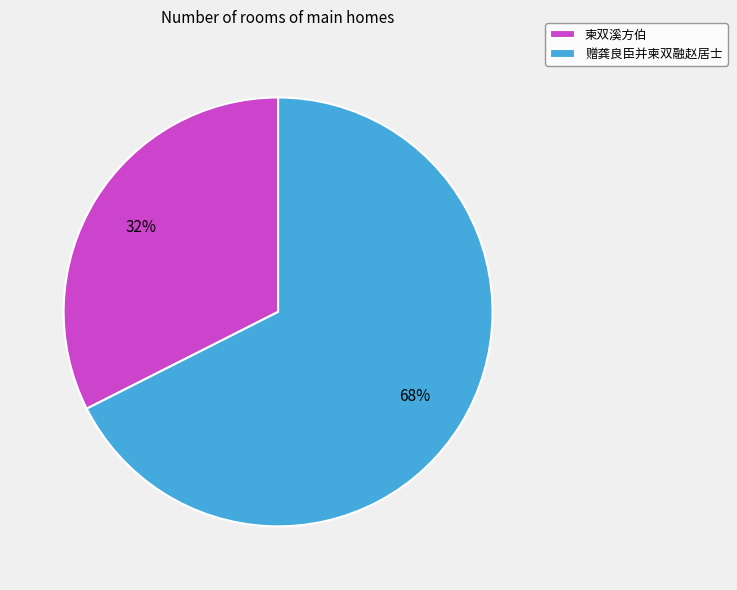

The 柬双溪方伯 slice represents 25% of the pie. True or false?

False